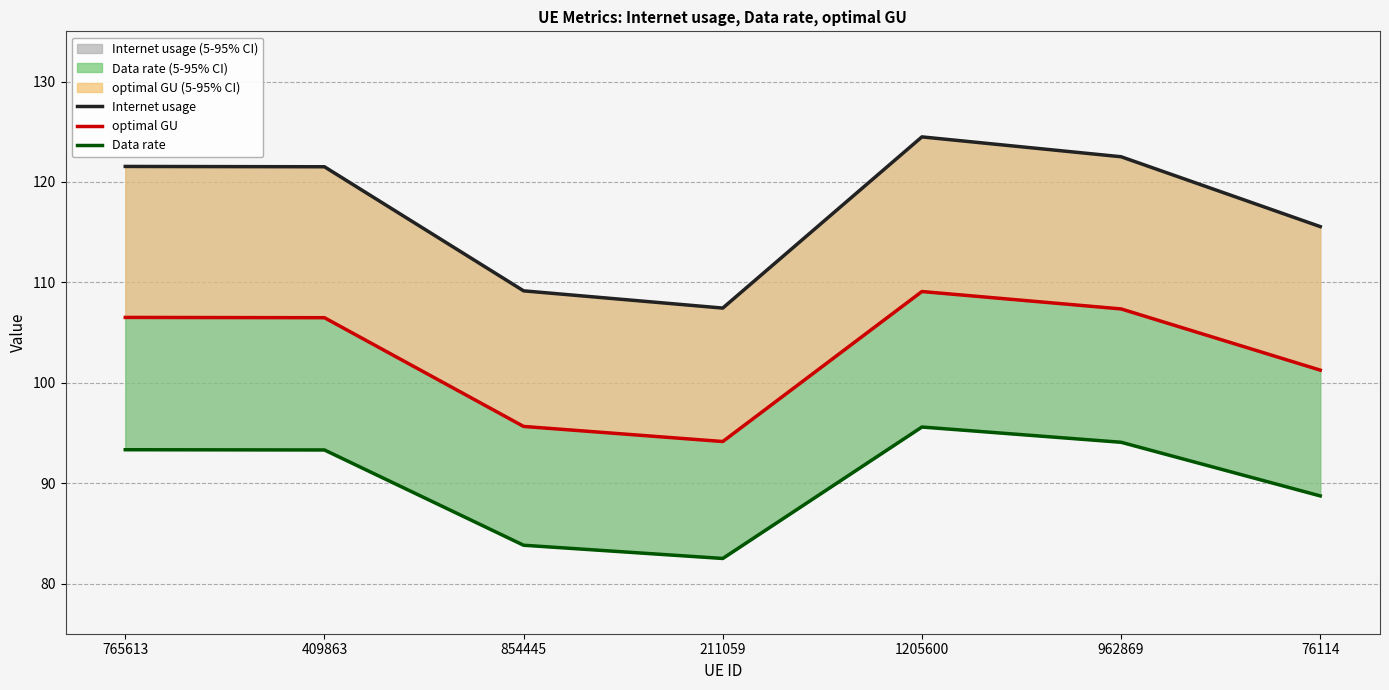

What are all the series names shown in the legend?

Internet usage, optimal GU, Data rate